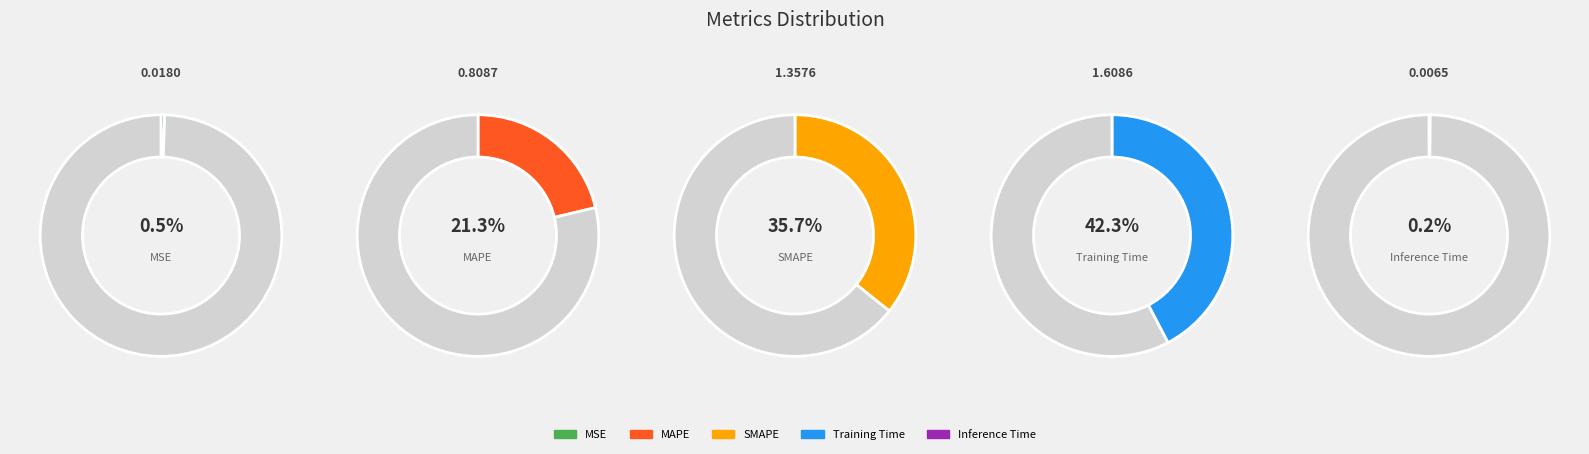

What percentage is NOT represented by MSE?

99.5%